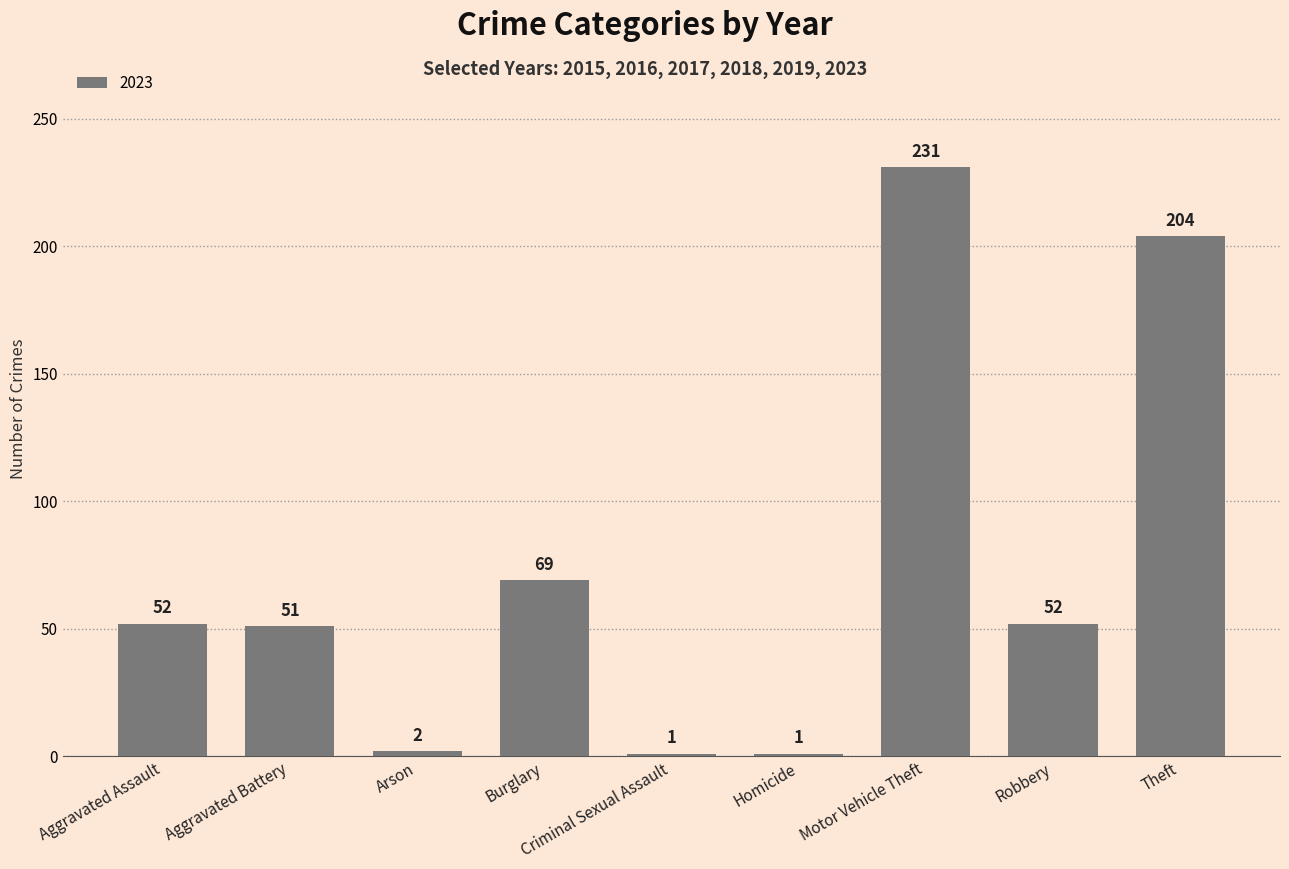

At which label is the value closest to 116?

Burglary